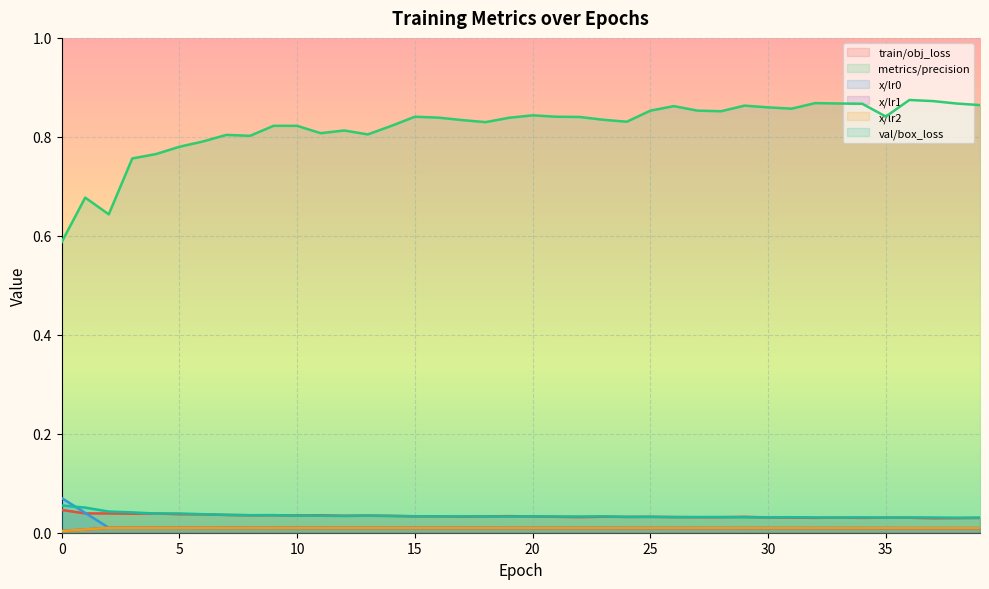

Is the value of x/lr1 at 10 greater than the value of train/obj_loss at 36?

No